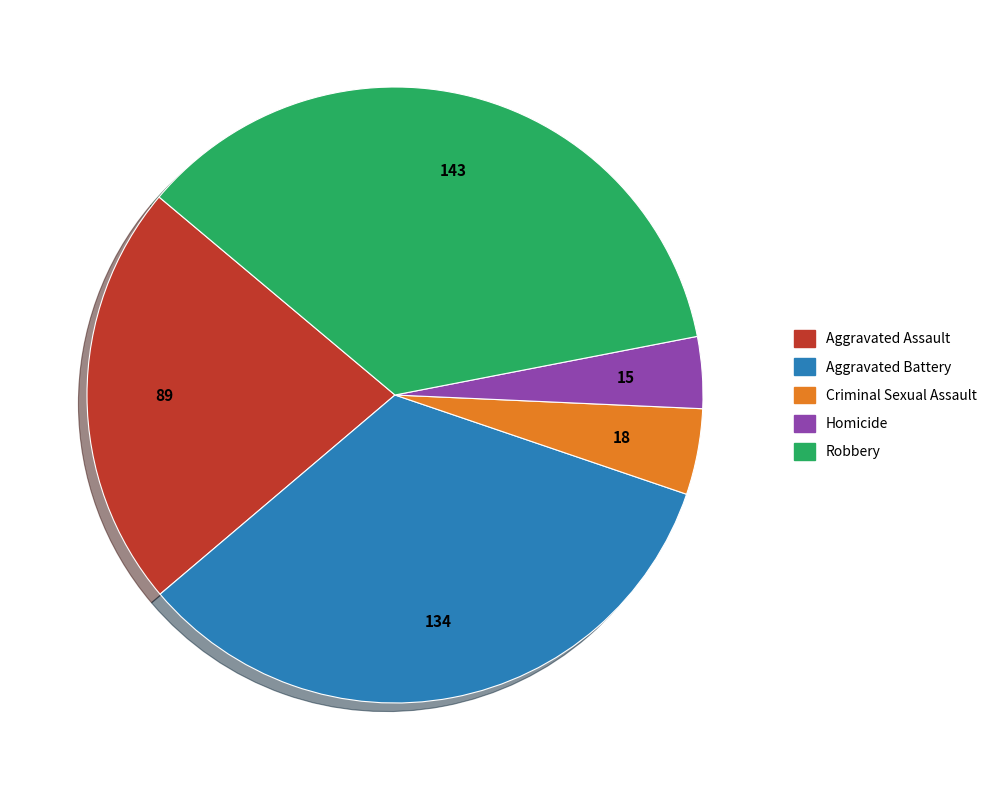

Combined, do Aggravated Battery and Aggravated Assault account for over 50%?

Yes